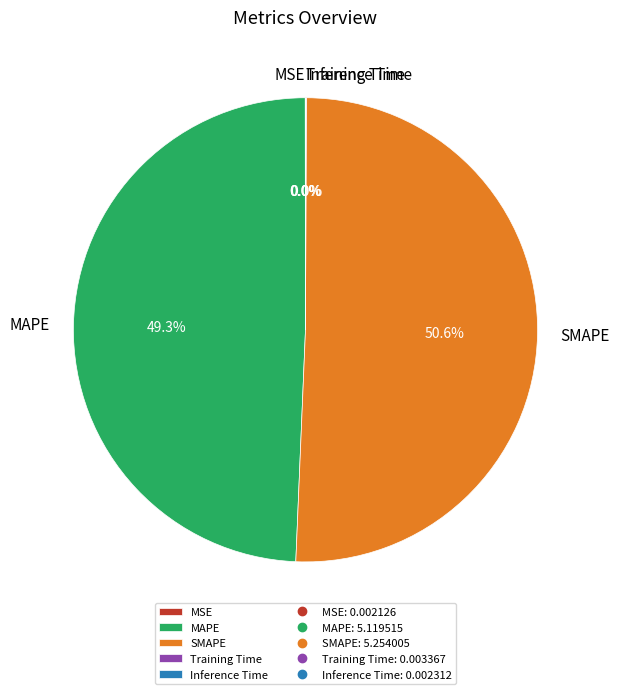

Which slice is the largest?

SMAPE